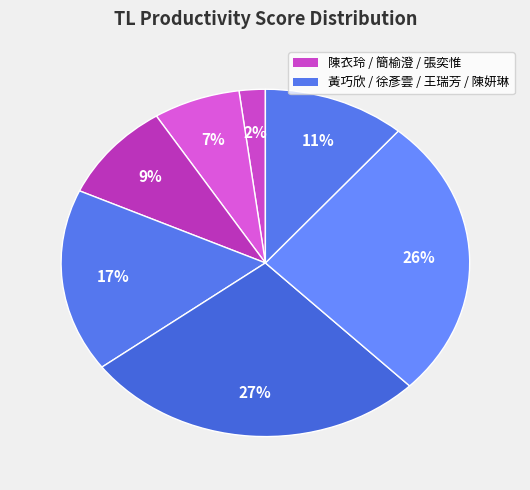

Is there a majority slice in this chart?

No